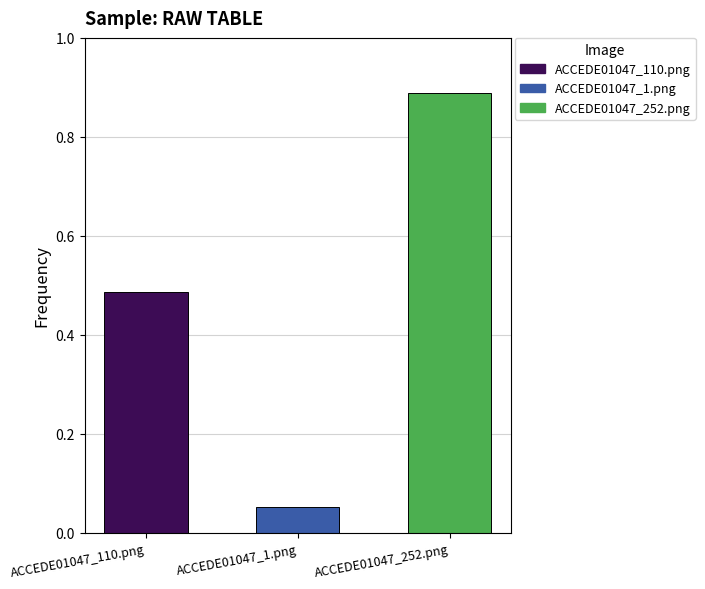

Which has a higher value, ACCEDE01047_252.png or ACCEDE01047_1.png?

ACCEDE01047_252.png